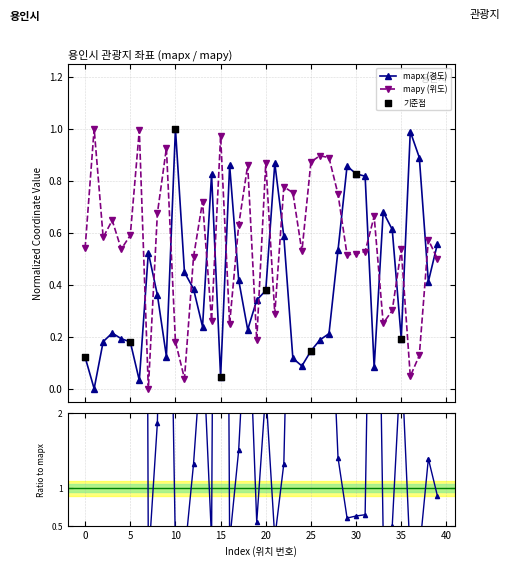

Is the value of mapx at 7 greater than the value of mapy at 18?

No